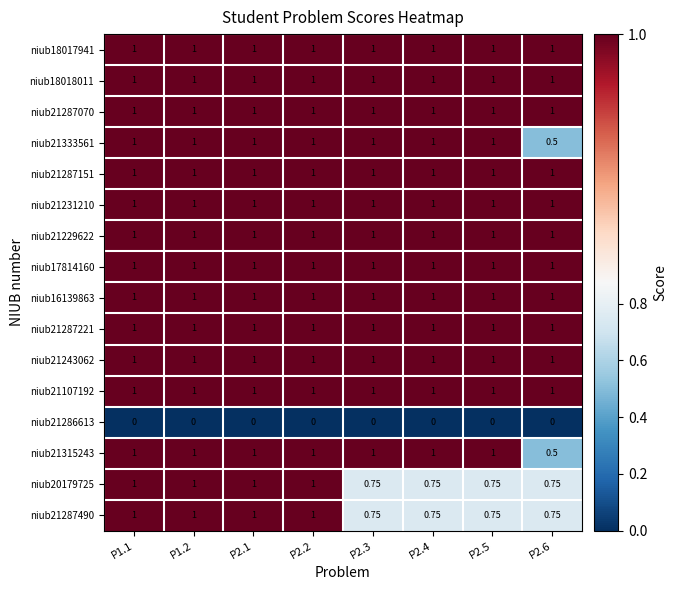

What is the total value across all series at P2.1?

15.0